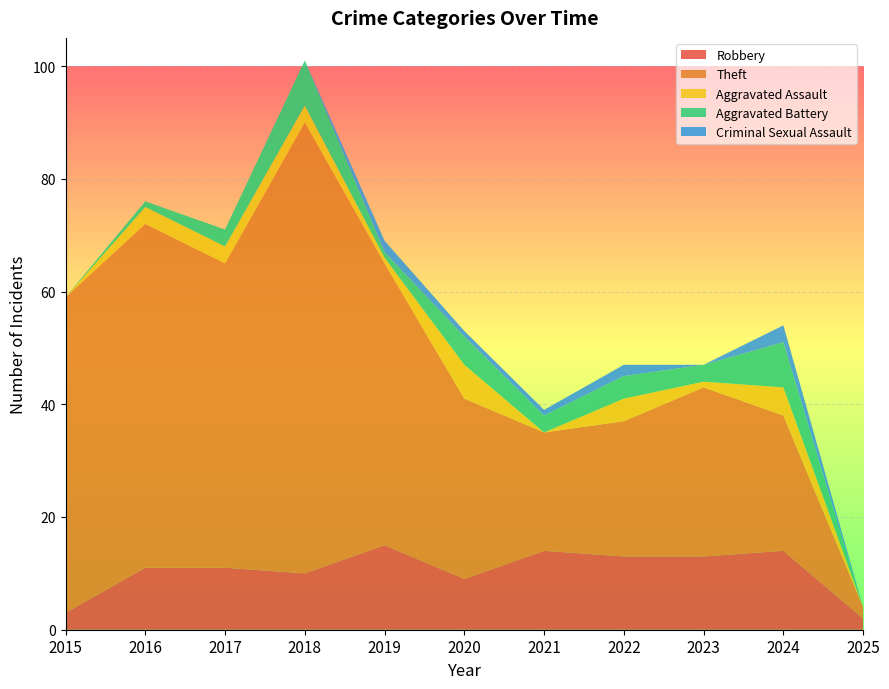

Reading left to right, what are all the values shown in this chart?

Robbery: 3	11	11	10	15	9	14	13	13	14	2
Theft: 56	61	54	80	50	32	21	24	30	24	2
Aggravated Assault: 0	3	3	3	1	6	0	4	1	5	0
Aggravated Battery: 0	1	3	8	1	5	3	4	3	8	0
Criminal Sexual Assault: 0	0	0	0	2	1	1	2	0	3	0